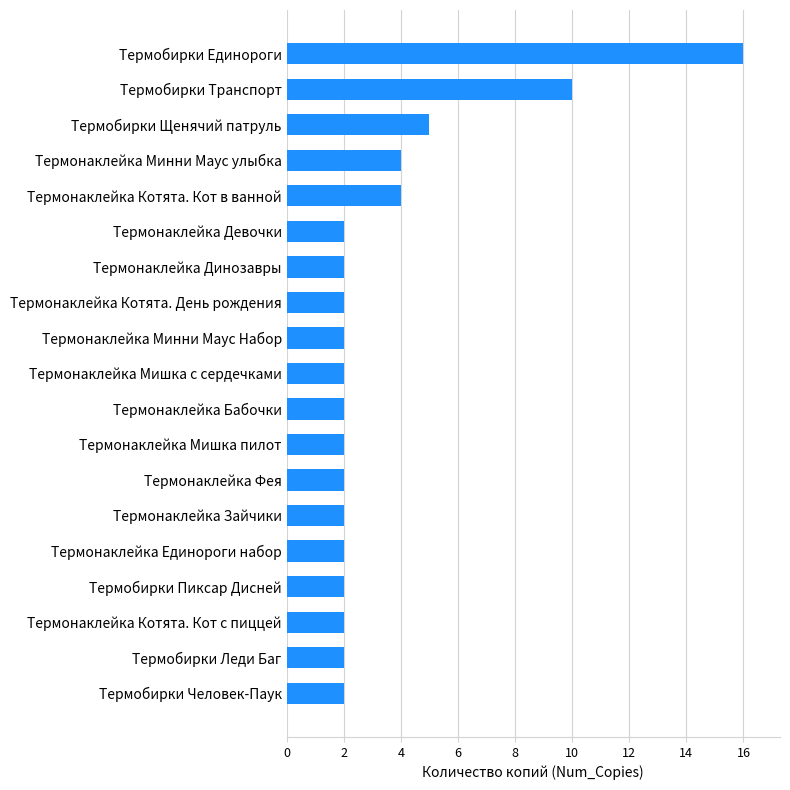

What is the ratio of the value at Термонаклейка Котята. День рождения to the value at Термонаклейка Девочки?

1.0